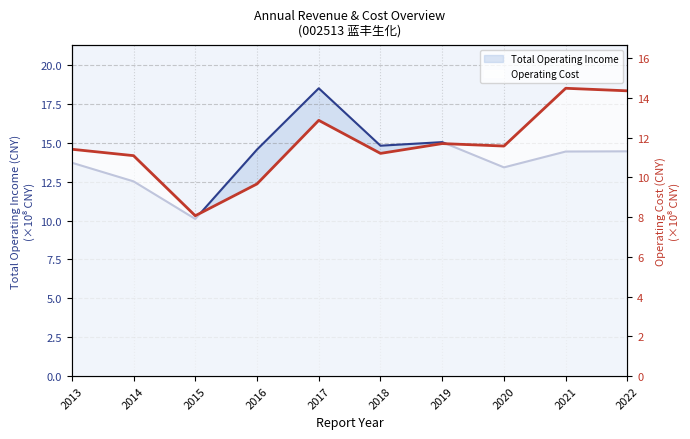

At which label does Operating Cost (line) reach its peak?

2021